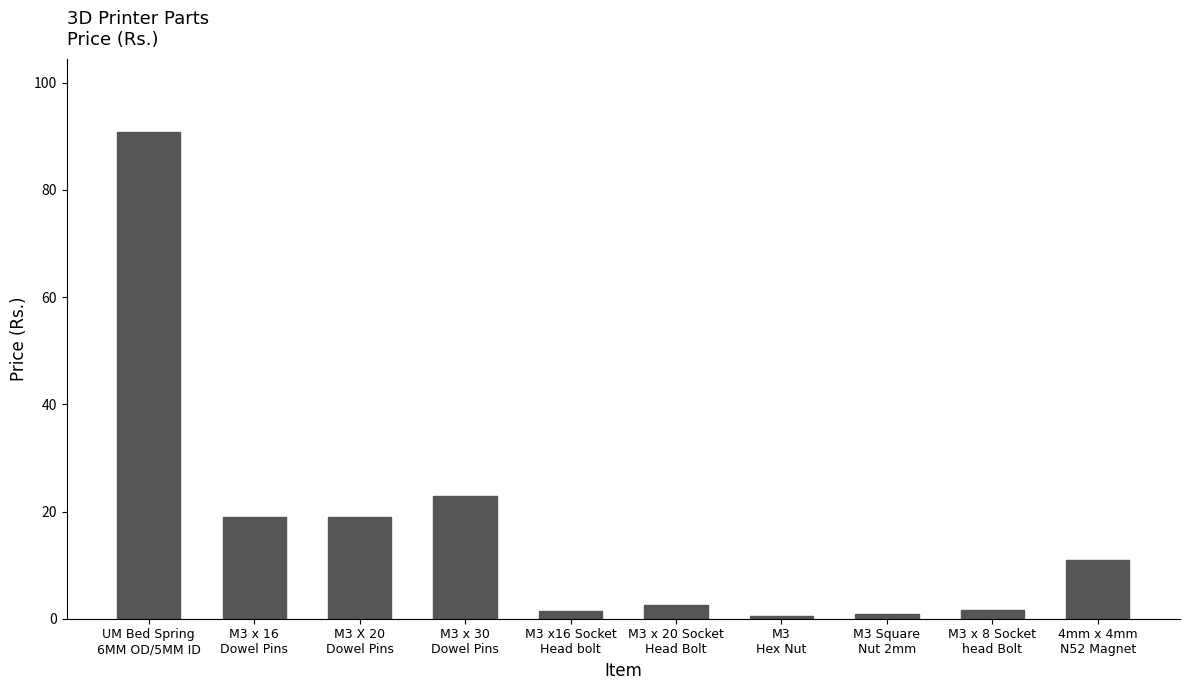

What is the sum of the values at 4mm x 4mm
N52 Magnet and M3 X 20
Dowel Pins?

29.9